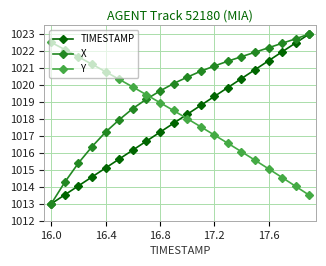

True or false: Y has more than 0 points higher than both neighbors.

False